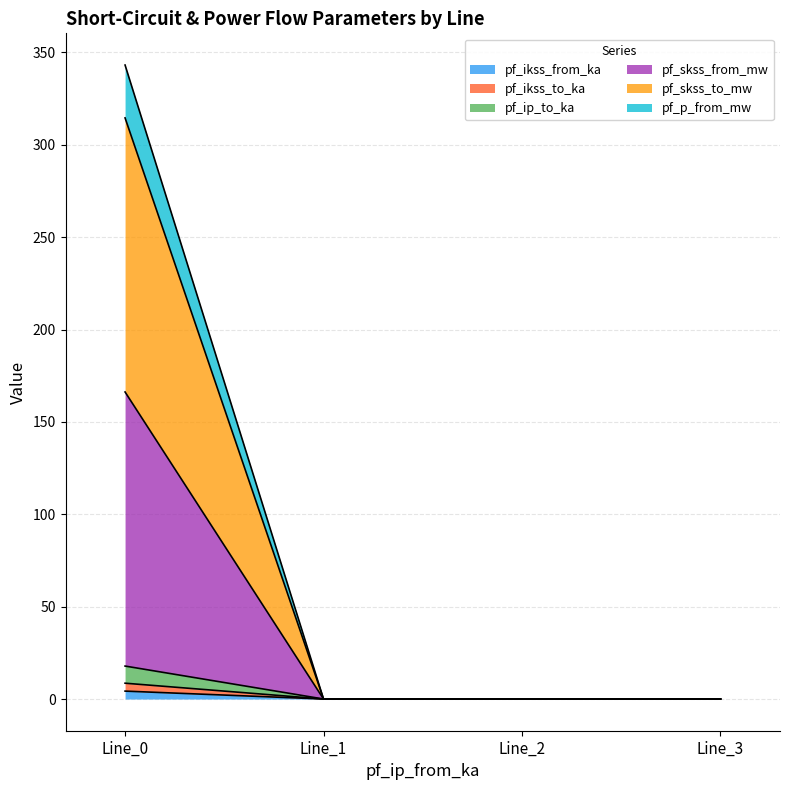

How many categories are shown in the chart?

4